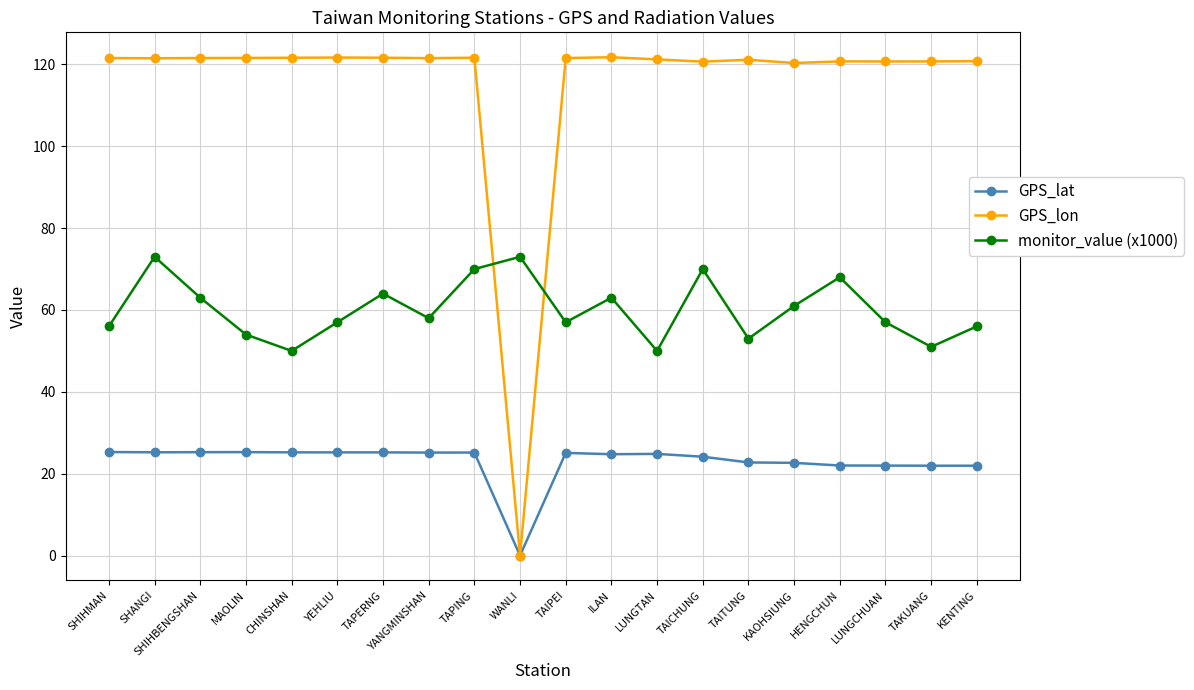

What is the highest value of the GPS_lon series?

121.8